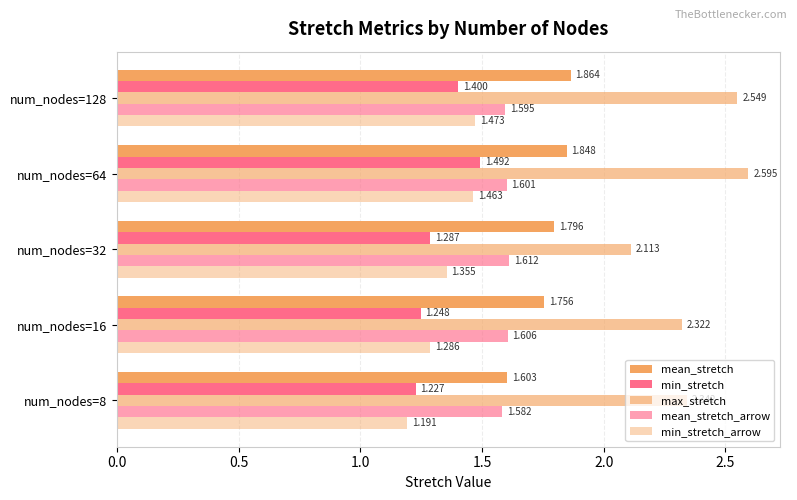

List the series in order of their peak value, lowest first.

min_stretch_arrow, min_stretch, mean_stretch_arrow, mean_stretch, max_stretch